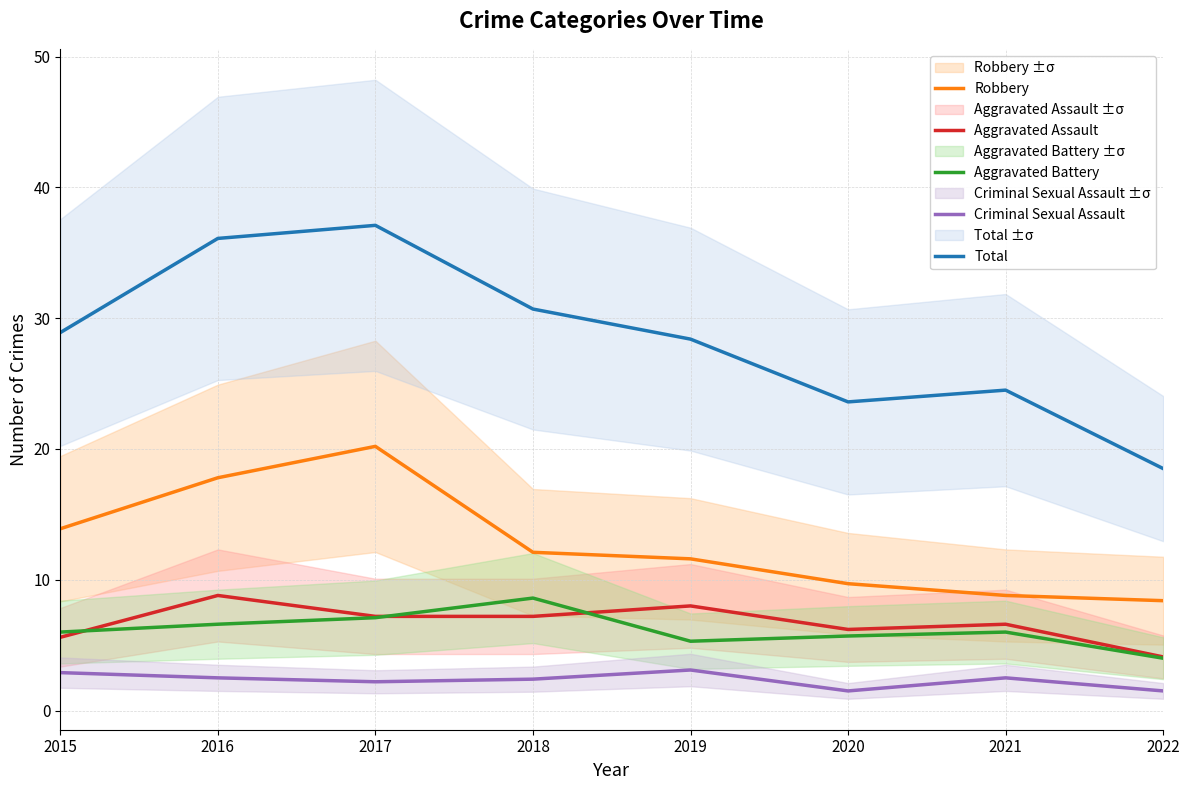

The value of Criminal Sexual Assault at 2016 is 2.5. True or false?

True